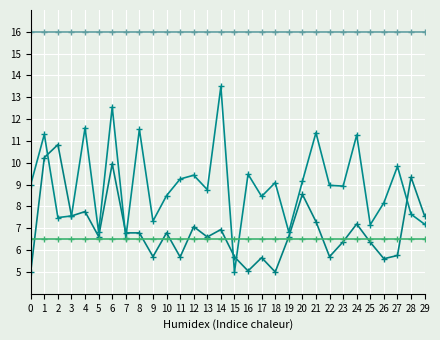

How many distinct data groups are displayed?

4